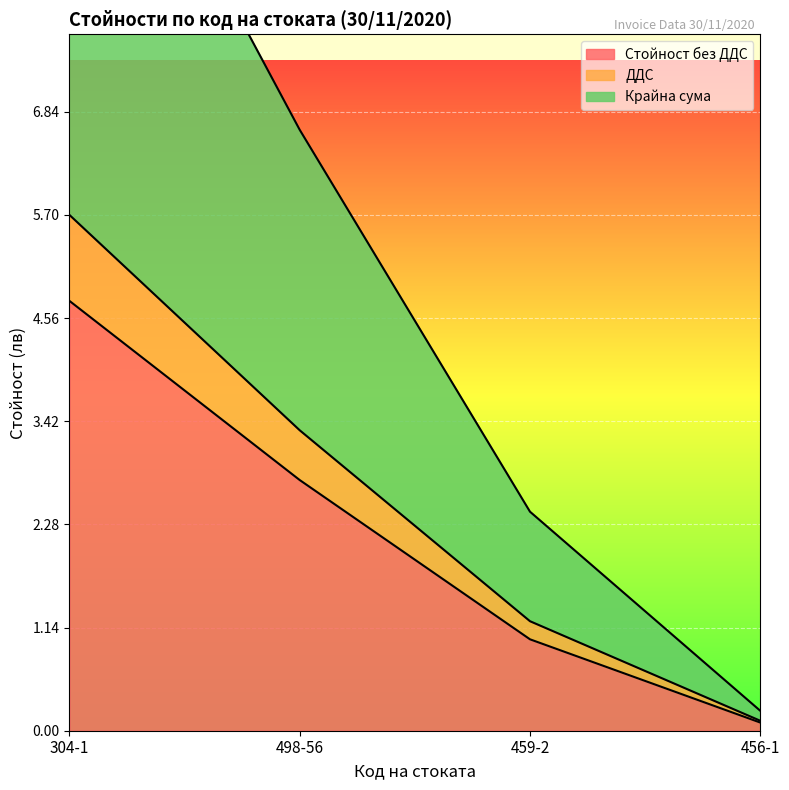

Between 304-1 and 459-2, which series saw the biggest shift?

Крайна сума